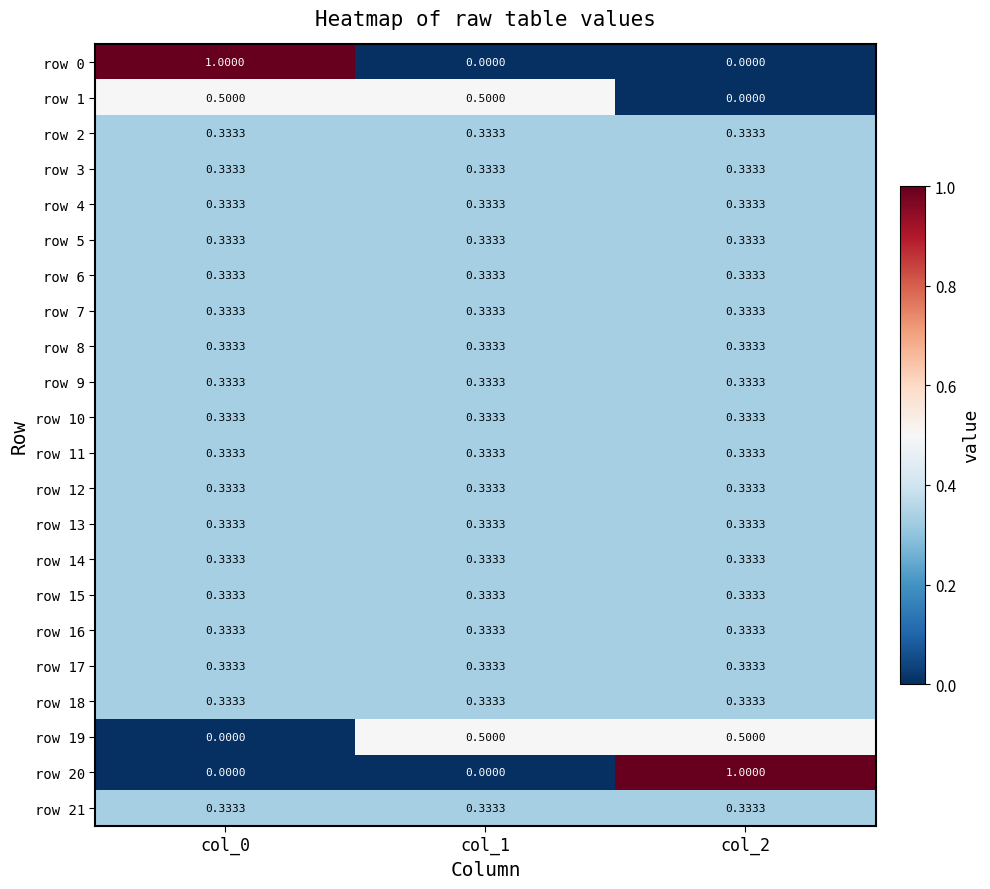

Is the value of row 1 at col_2 greater than the value of row 3 at col_2?

No